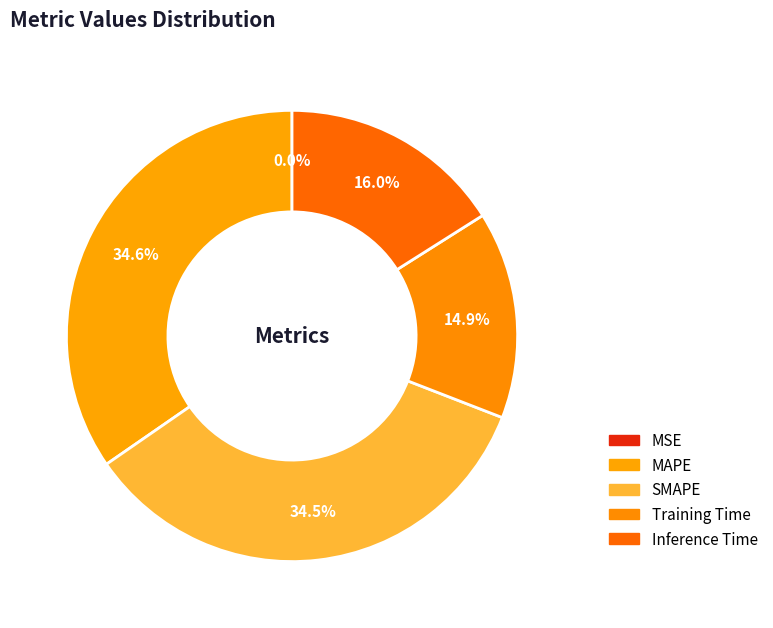

Is there any slice that represents more than half of the pie?

No